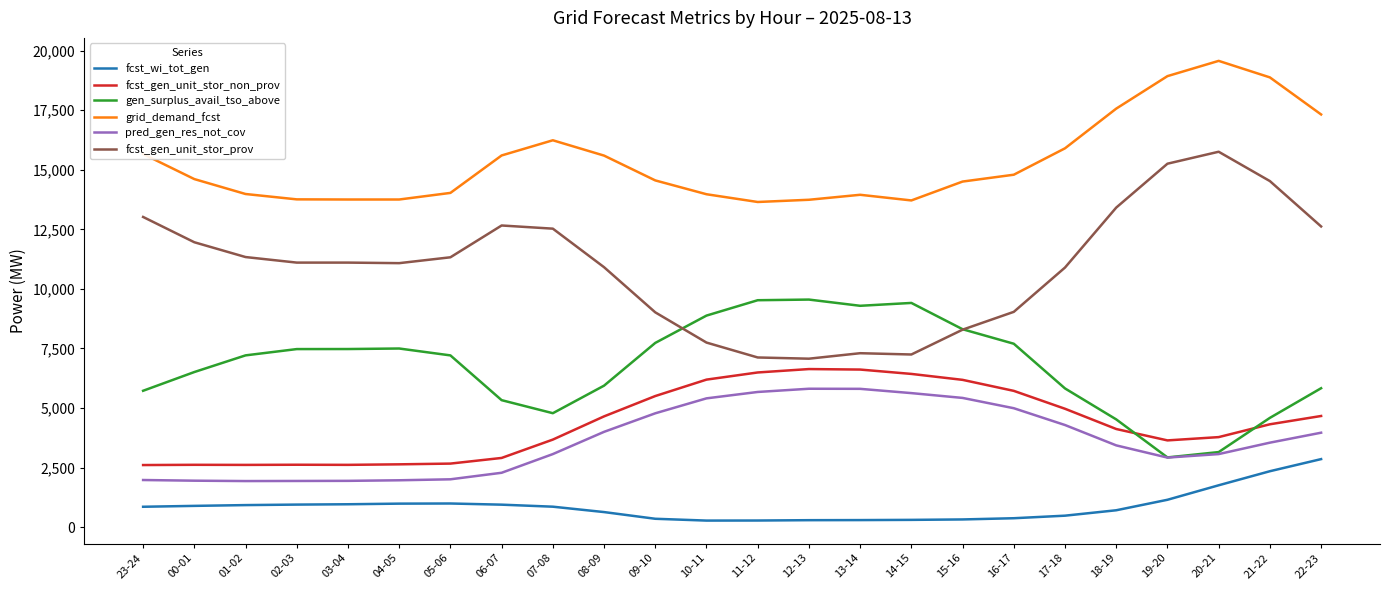

Is the value of fcst_gen_unit_stor_prov at 15-16 greater than the value of fcst_gen_unit_stor_non_prov at 10-11?

Yes